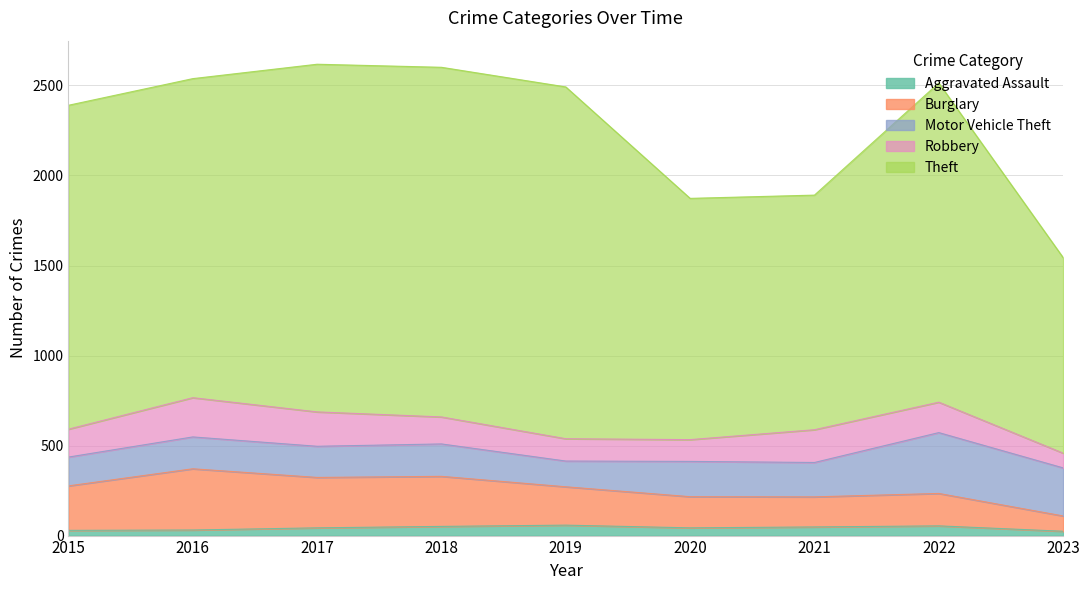

True or false: Aggravated Assault and Theft cross at least once.

False